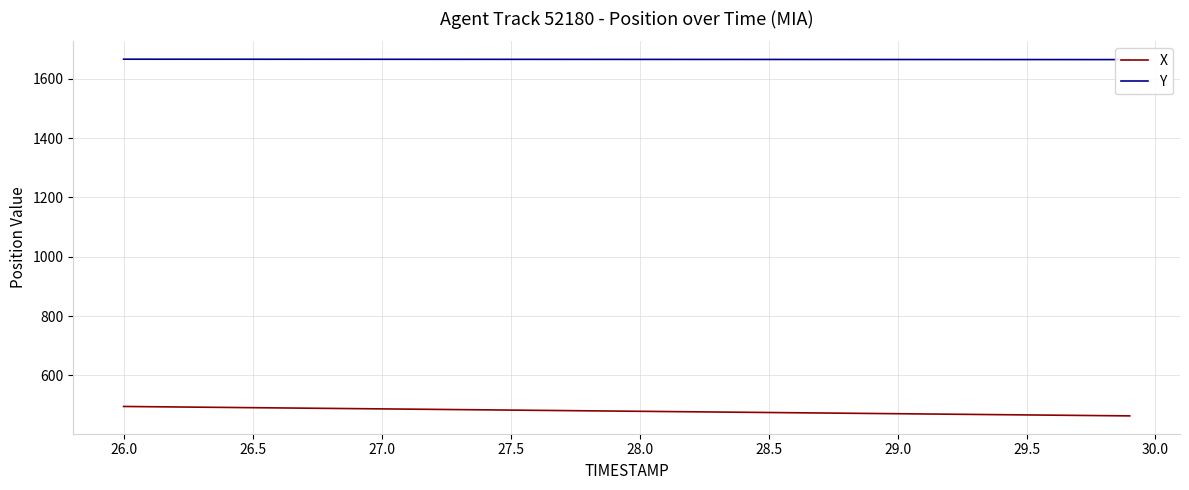

Which series has the widest spread of values?

X